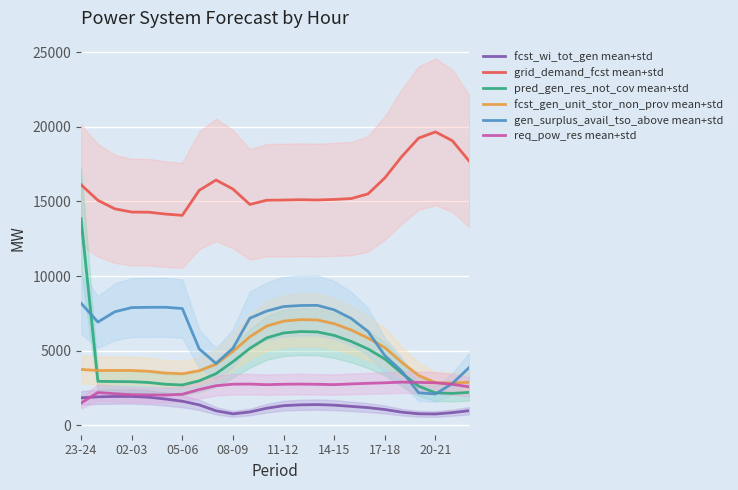

What are all the series names shown in the legend?

fcst_wi_tot_gen mean+std, grid_demand_fcst mean+std, pred_gen_res_not_cov mean+std, fcst_gen_unit_stor_non_prov mean+std, gen_surplus_avail_tso_above mean+std, req_pow_res mean+std